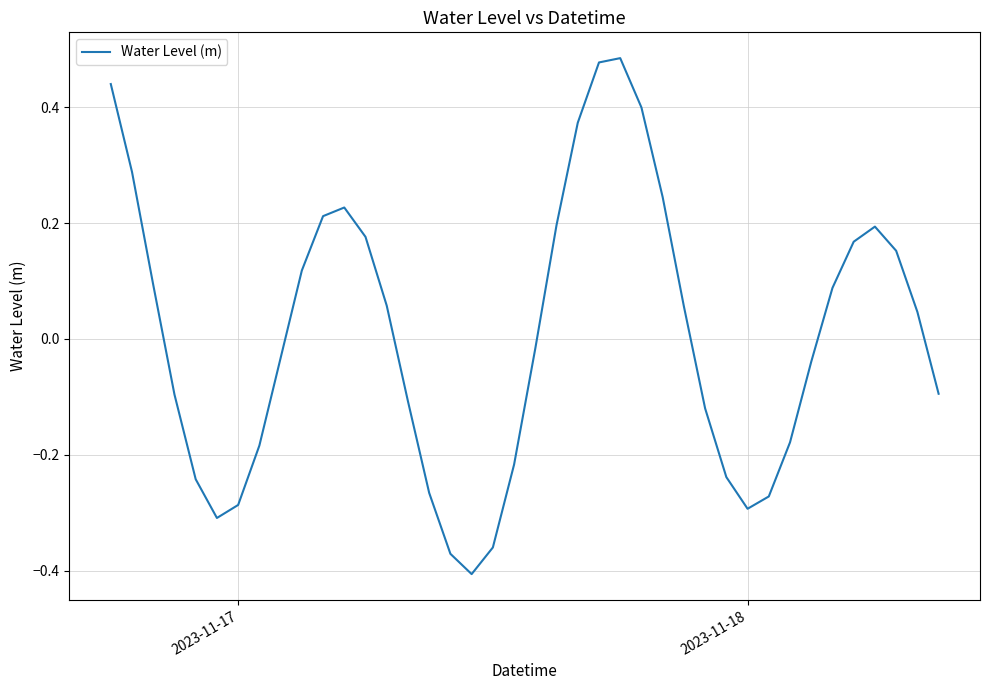

What is the difference between the maximum and minimum values?

0.9